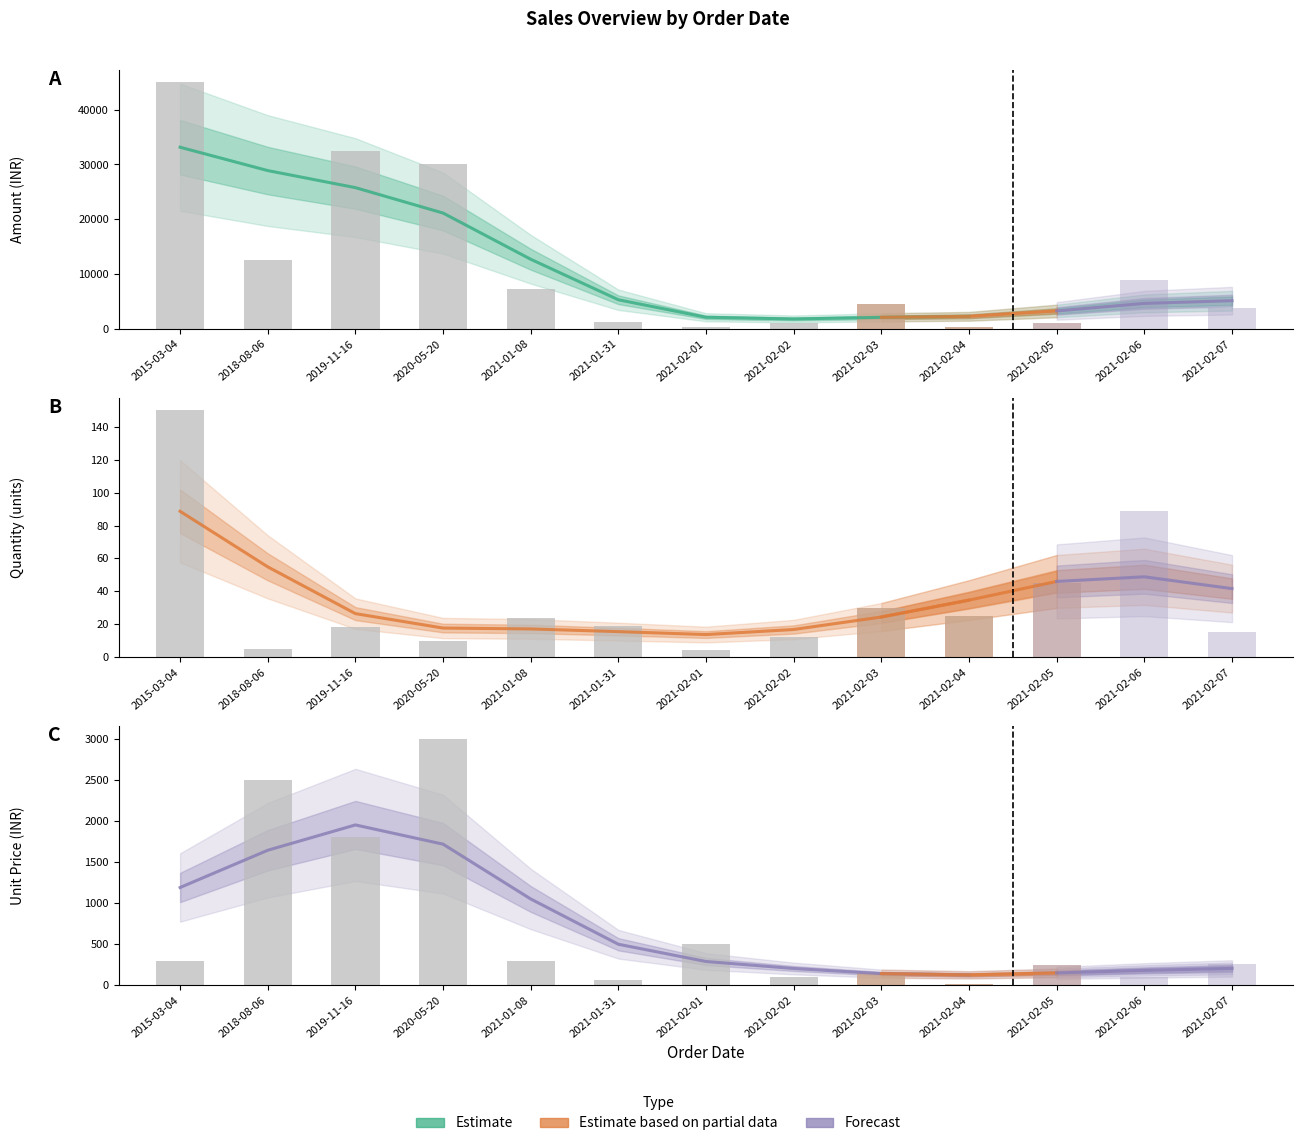

Which has a higher value, 2021-02-05 or 2021-02-04?

2021-02-05